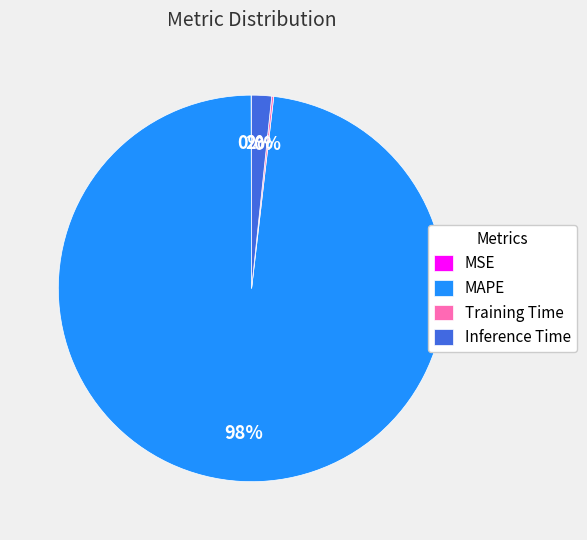

Is the sum of Inference Time and MAPE greater than half?

Yes